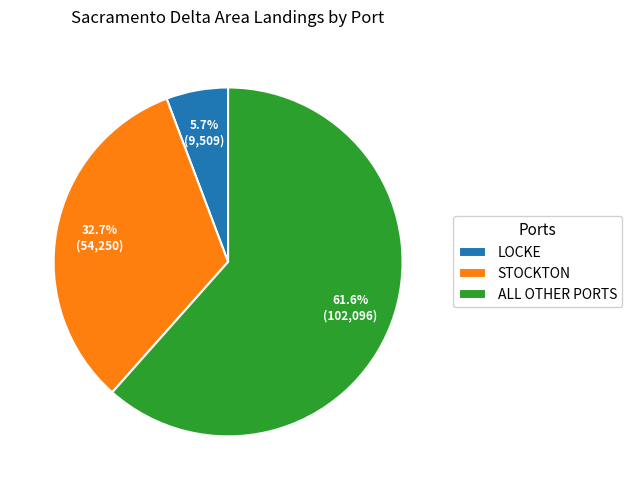

Combined, do LOCKE and STOCKTON account for over 50%?

No